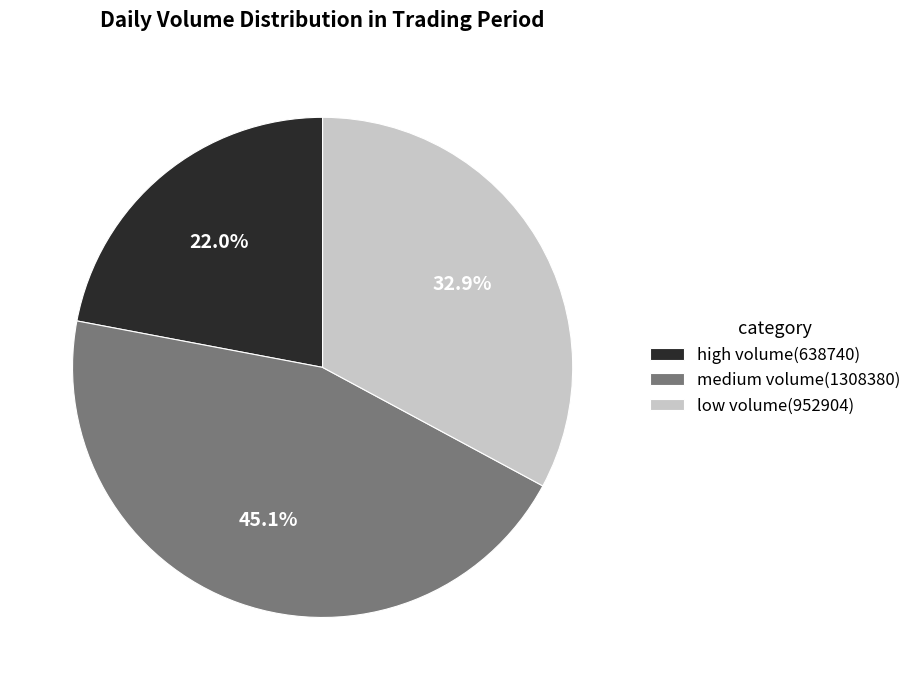

Which has a higher value, medium volume(1308380) or low volume(952904)?

medium volume(1308380)